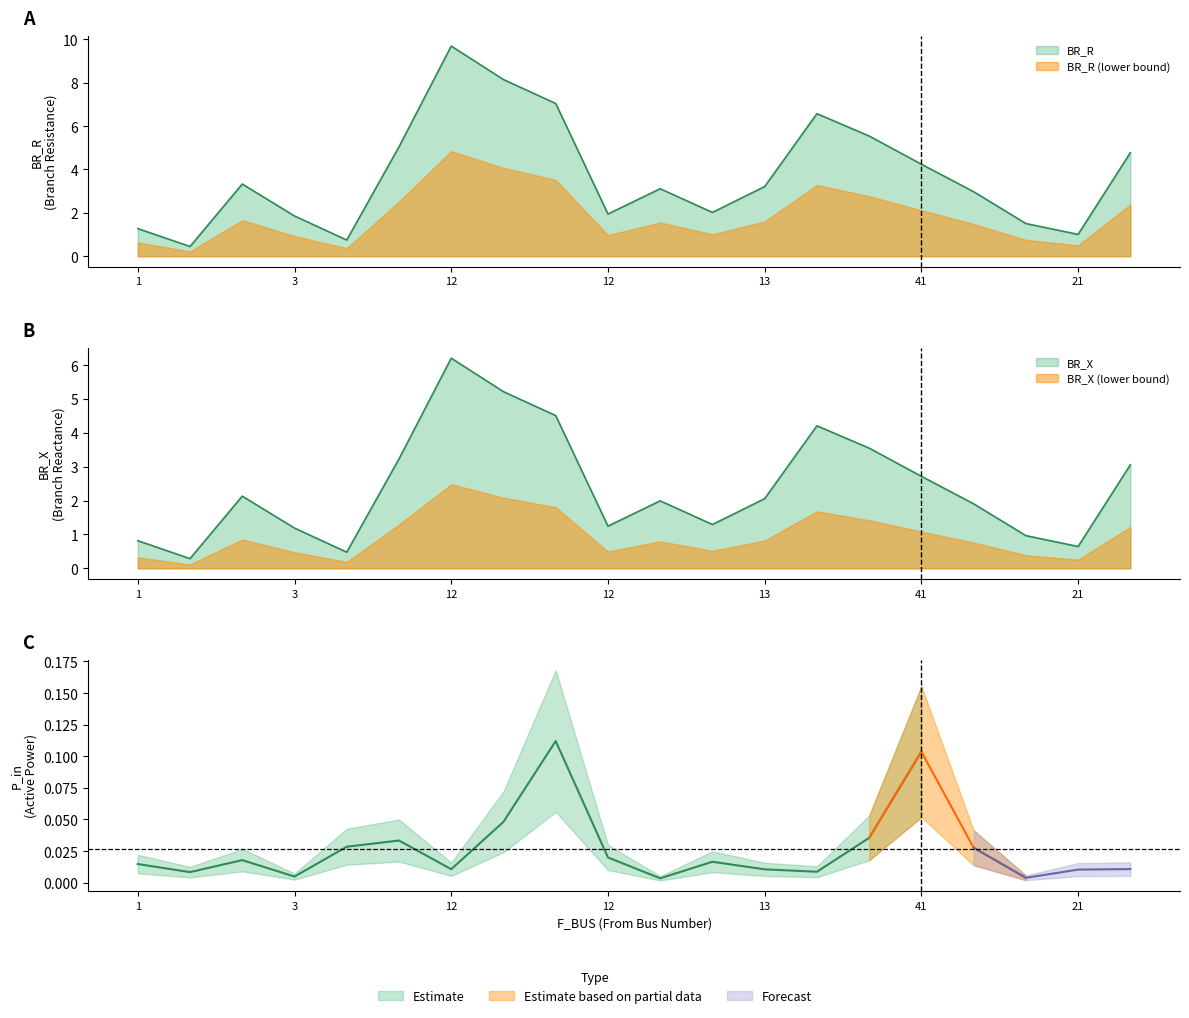

Does the chart display data point markers on the line(s)?

No